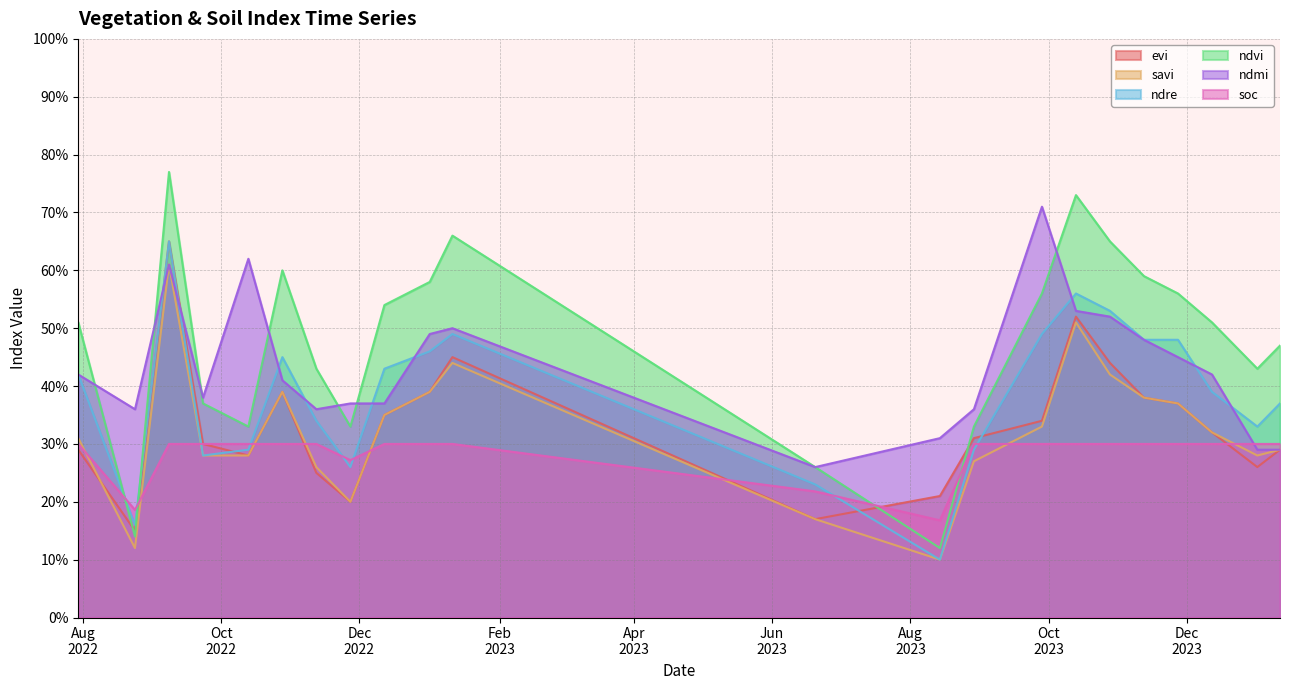

Where is the first local minimum for ndmi?

24-08-2022